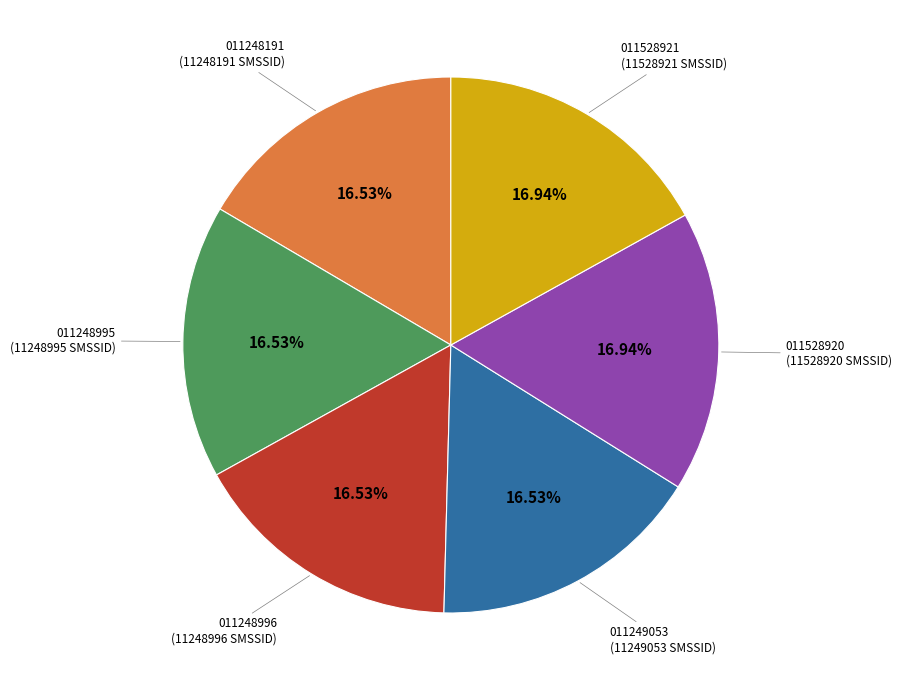

Is there a majority slice in this chart?

No